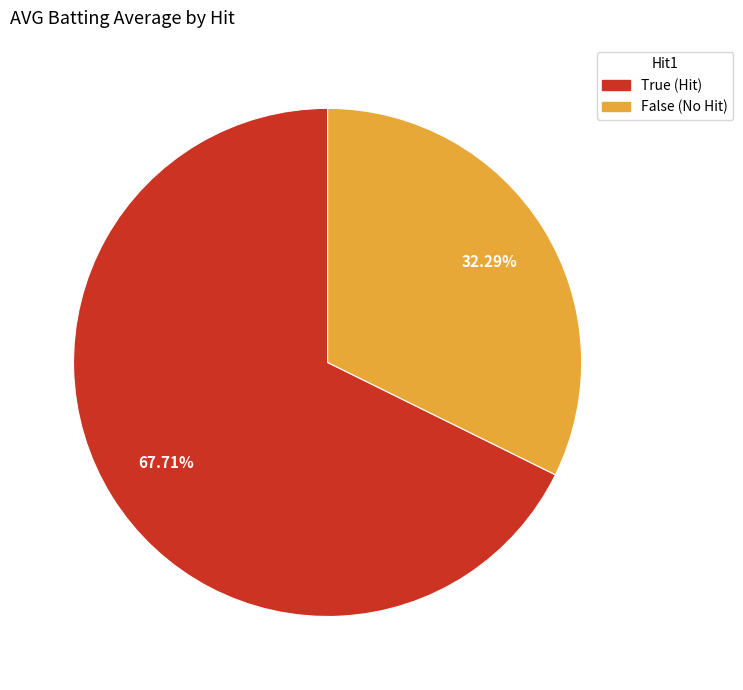

To the nearest percent, what is the average slice percentage?

50%